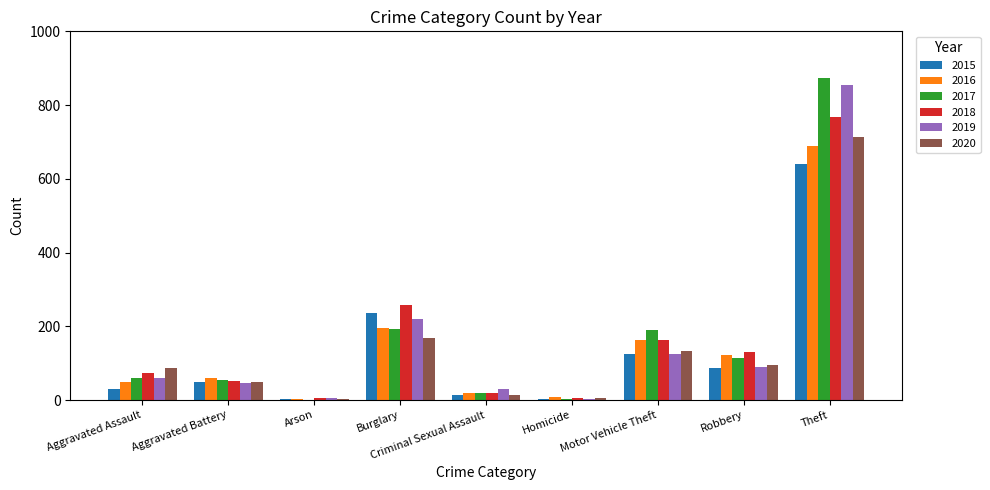

Is the value of 2017 at Criminal Sexual Assault greater than the value of 2020 at Robbery?

No